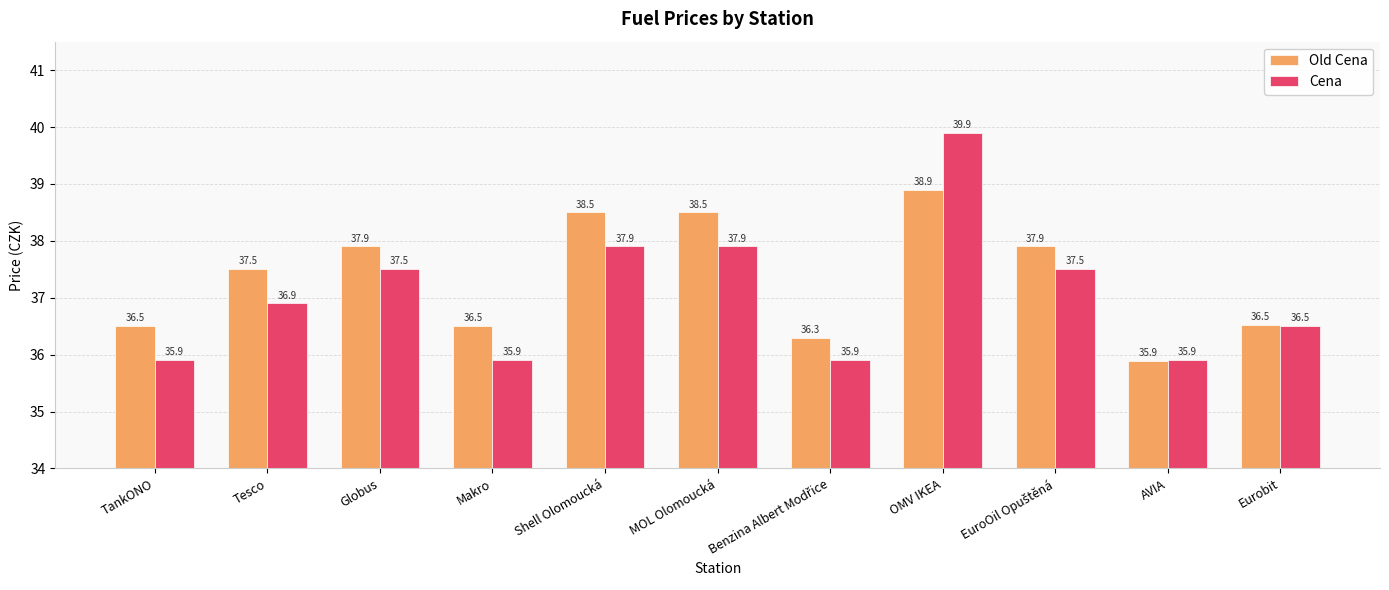

Reading left to right, transcribe all the data shown in this chart.

Old Cena: 36.5	37.5	37.9	36.5	38.5	38.5	36.3	38.9	37.9	35.9	36.5
Cena: 35.9	36.9	37.5	35.9	37.9	37.9	35.9	39.9	37.5	35.9	36.5